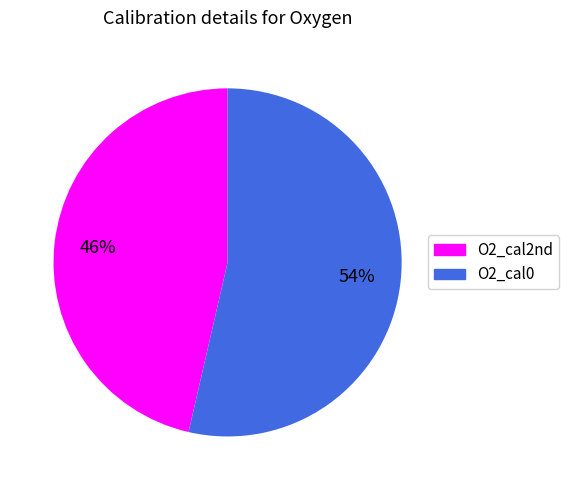

Is it true that O2_cal2nd is 40% of the pie?

False